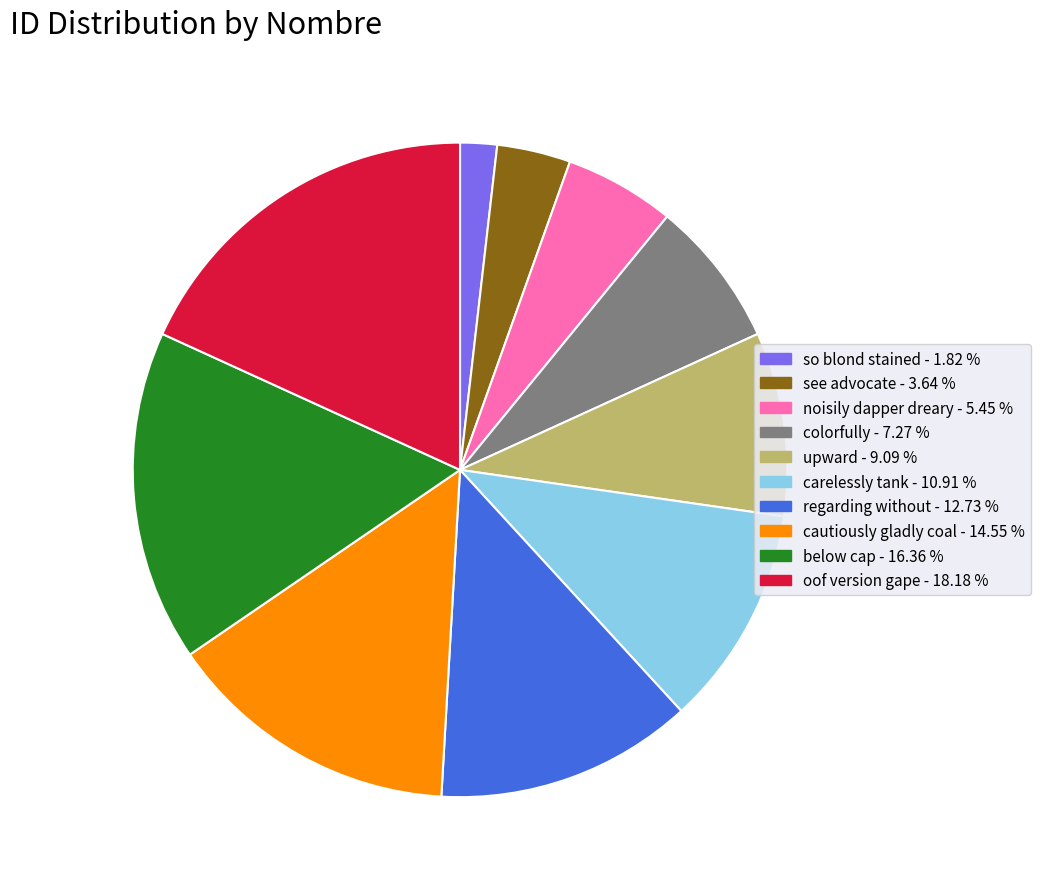

Is there a majority slice in this chart?

No